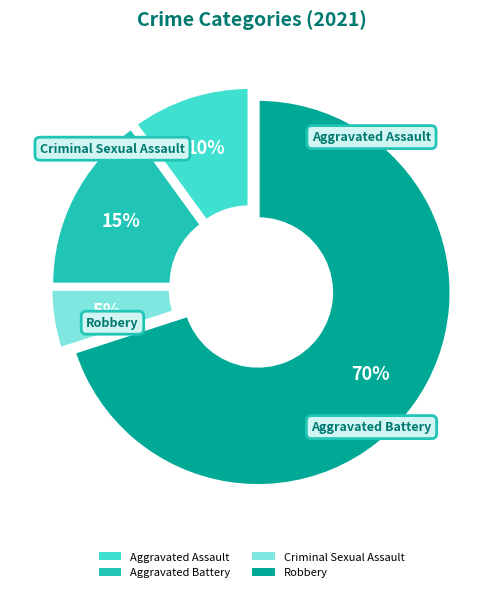

To the nearest percent, what portion does Aggravated Assault represent?

10%